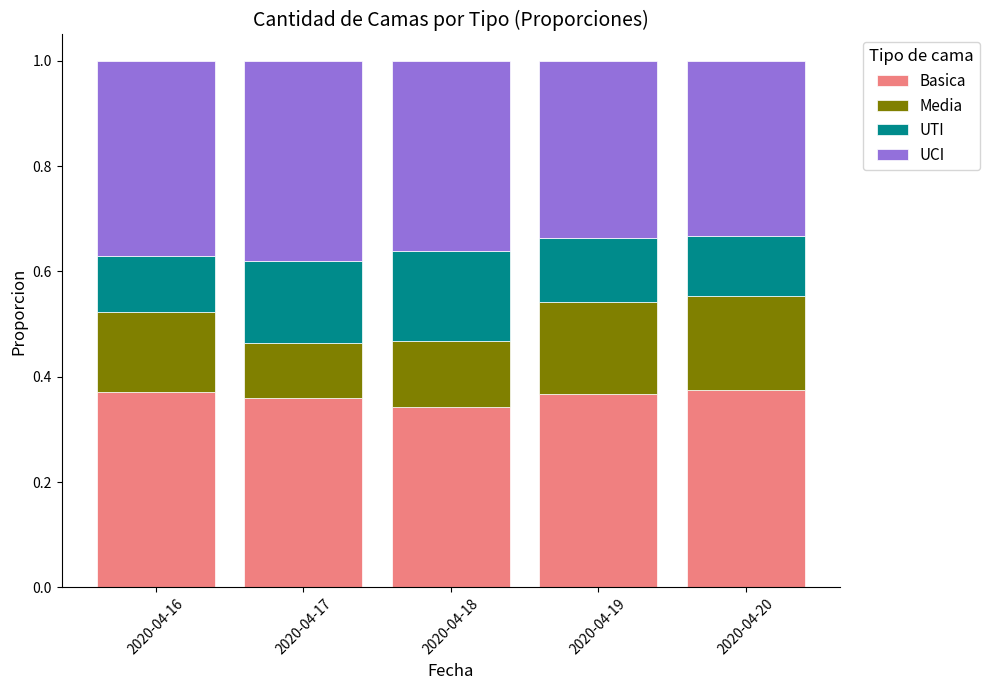

Count the number of categories in the chart.

5